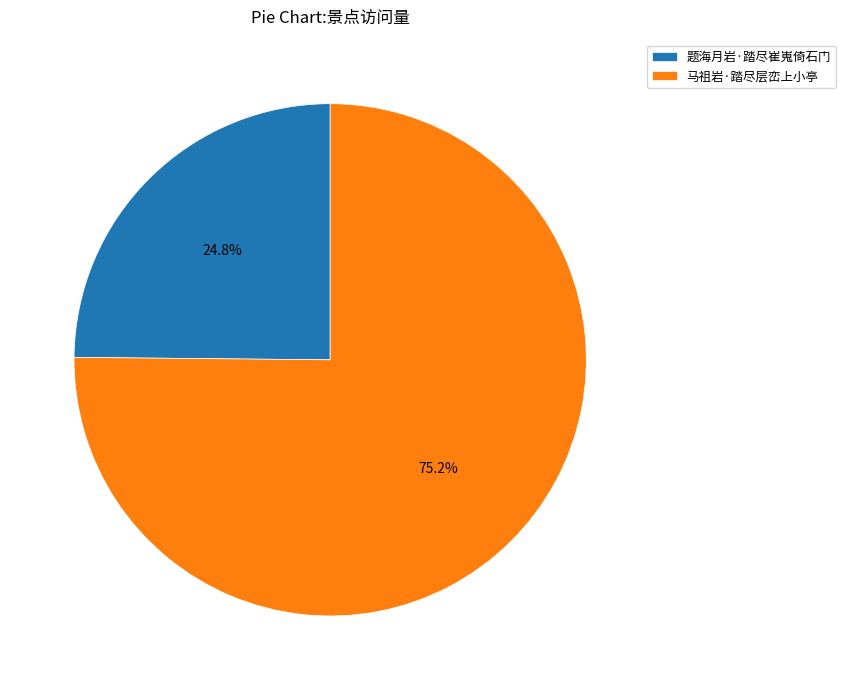

Is 马祖岩·踏尽层峦上小亭 the majority of the pie?

Yes